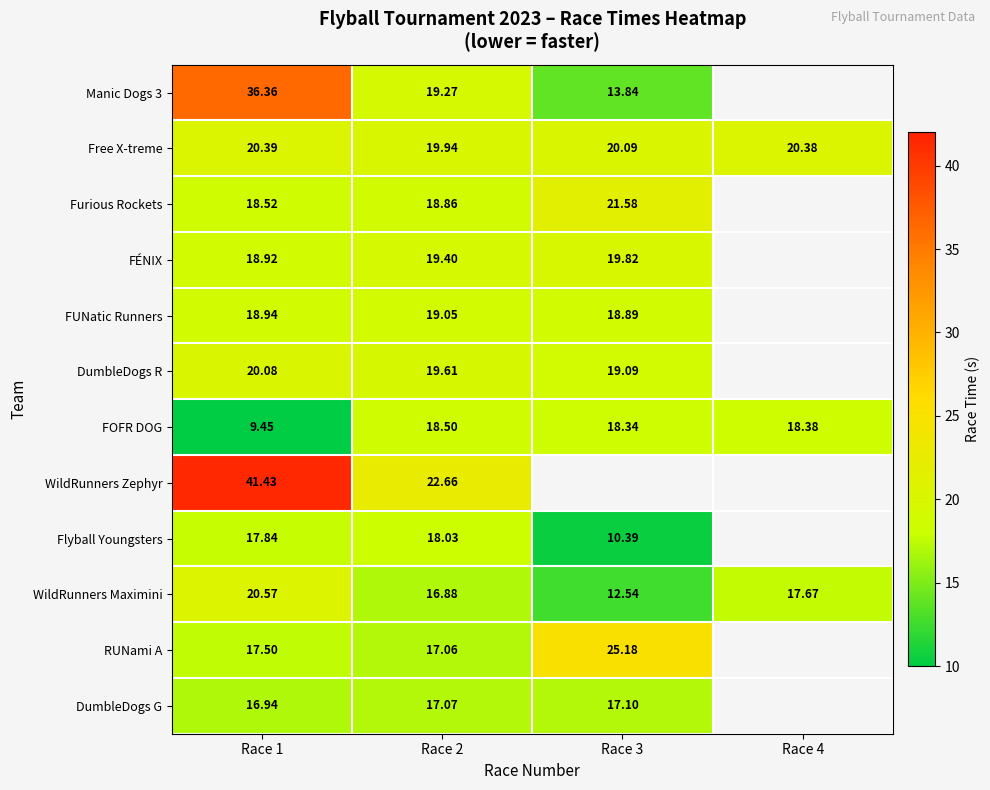

Is the value of WildRunners Maximini at Race 3 greater than the value of Manic Dogs 3 at Race 1?

No